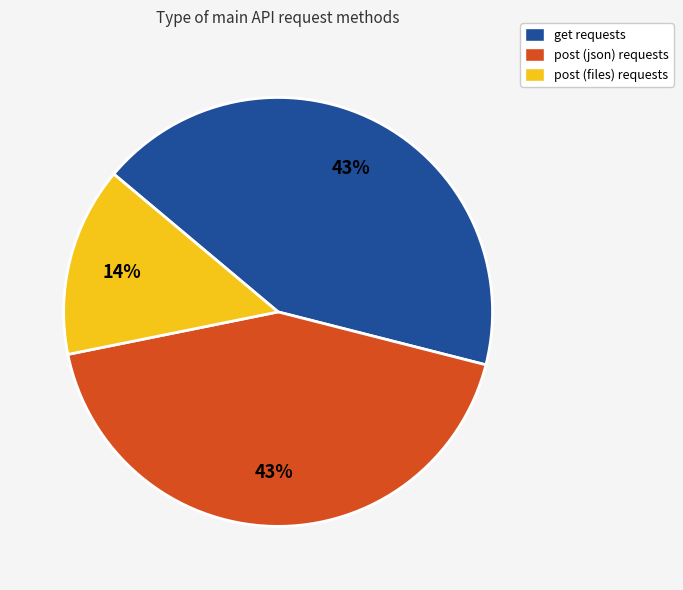

To the nearest percent, what is the difference between the largest and smallest slice percentages?

29%